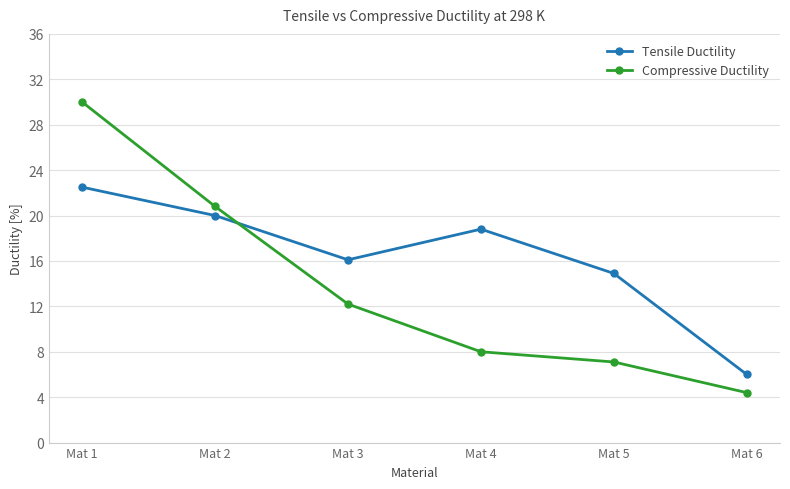

Which series ends up on top after the final intersection of Tensile Ductility and Compressive Ductility?

Tensile Ductility